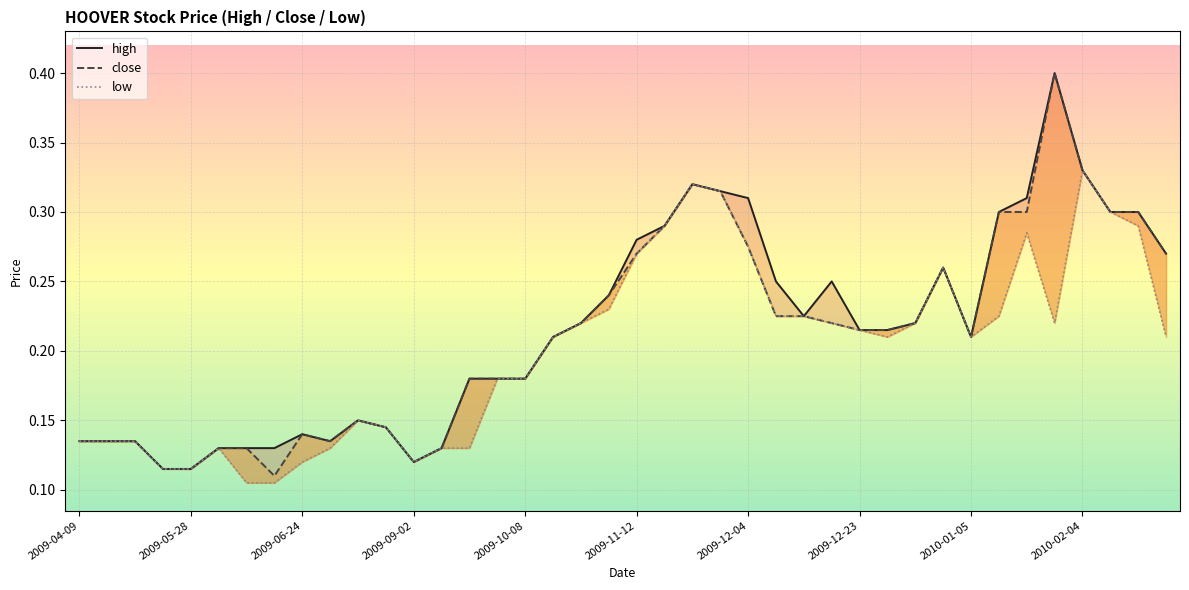

Is this an area chart (filled region under the line)?

No